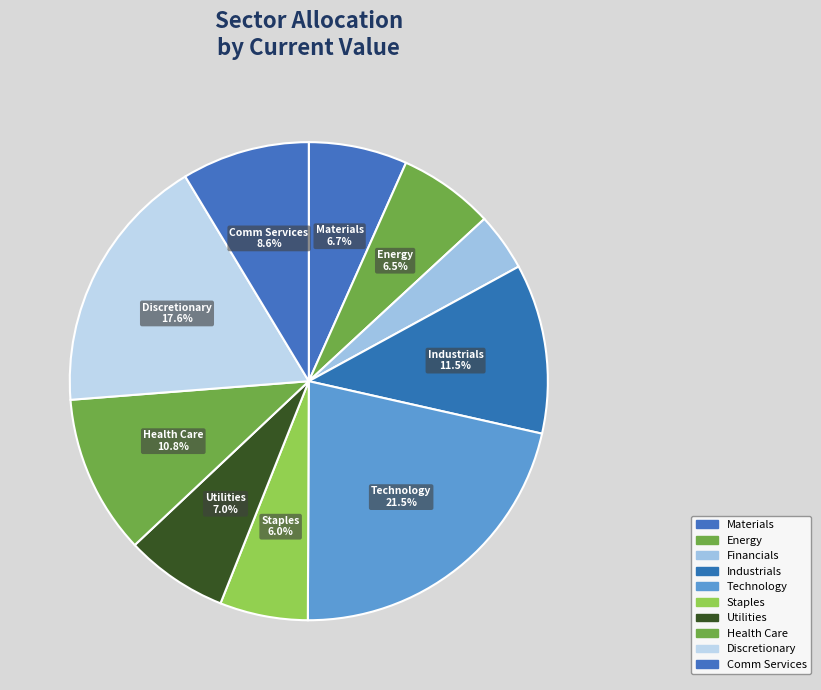

How many slices are in this pie chart?

10